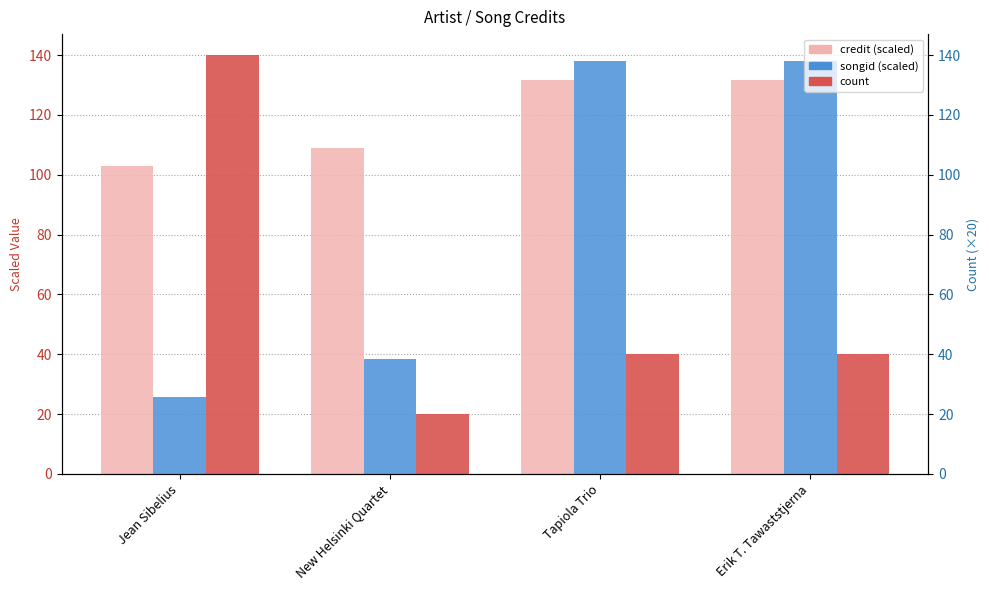

Reading left to right, list all the values displayed in this chart.

credit: Jean Sibelius=102.8	New Helsinki Quartet=108.8	Tapiola Trio=131.7	Erik T. Tawaststjerna=131.7
songid: Jean Sibelius=25.7	New Helsinki Quartet=38.6	Tapiola Trio=138.0	Erik T. Tawaststjerna=138.0
count: Jean Sibelius=140.0	New Helsinki Quartet=20.0	Tapiola Trio=40.0	Erik T. Tawaststjerna=40.0